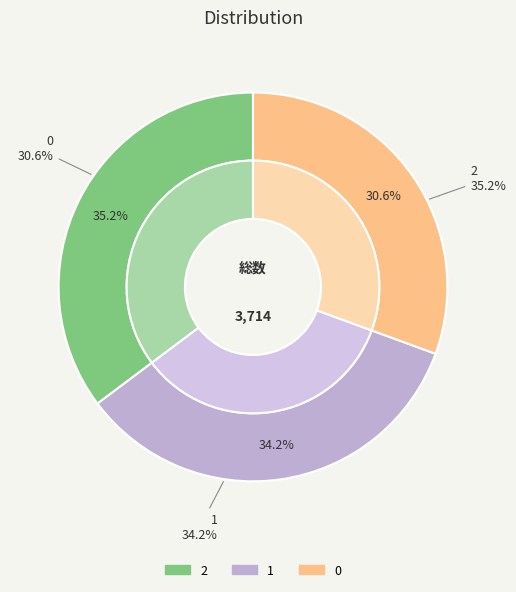

How many segments does this pie chart have?

3